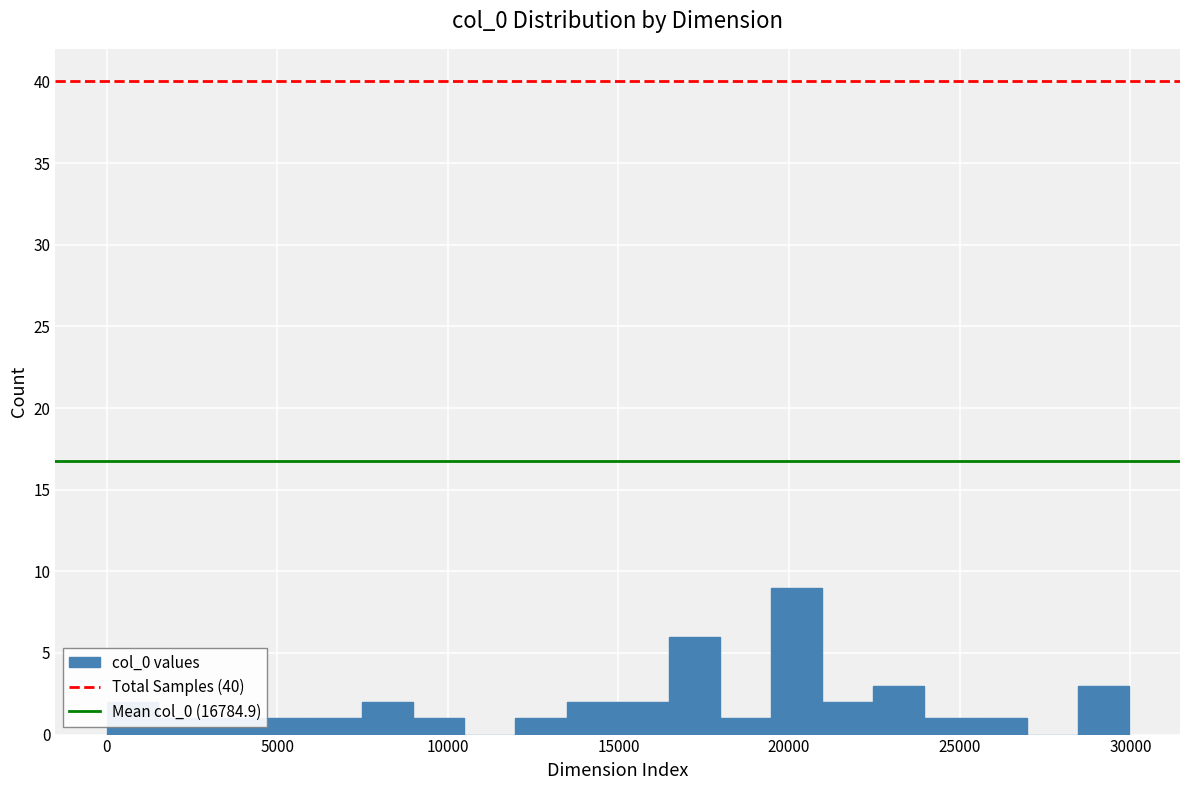

Around what value on the x-axis is the tallest bar? Give the approximate position of its centre, as read against the axis.

20000